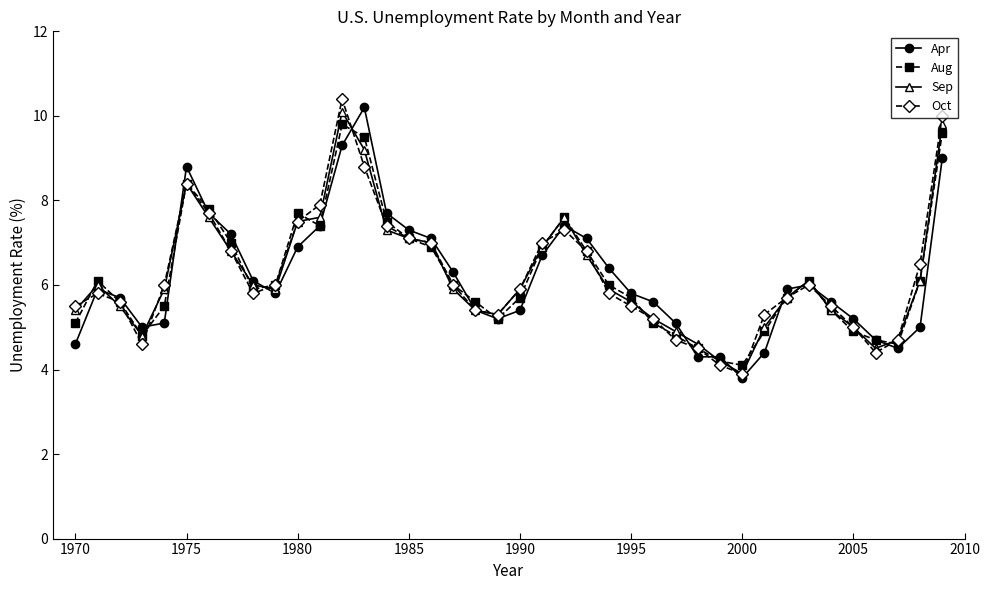

True or false: Oct has more than 0 points higher than both neighbors.

True